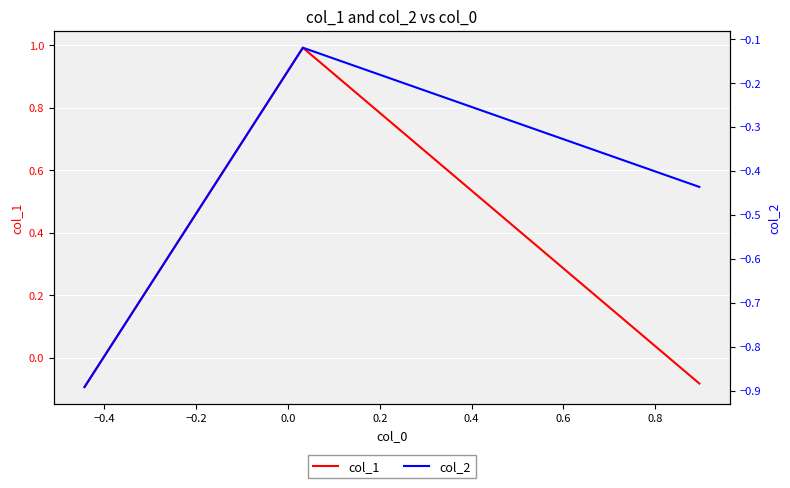

What is the average value of the col_2 series?

-0.5